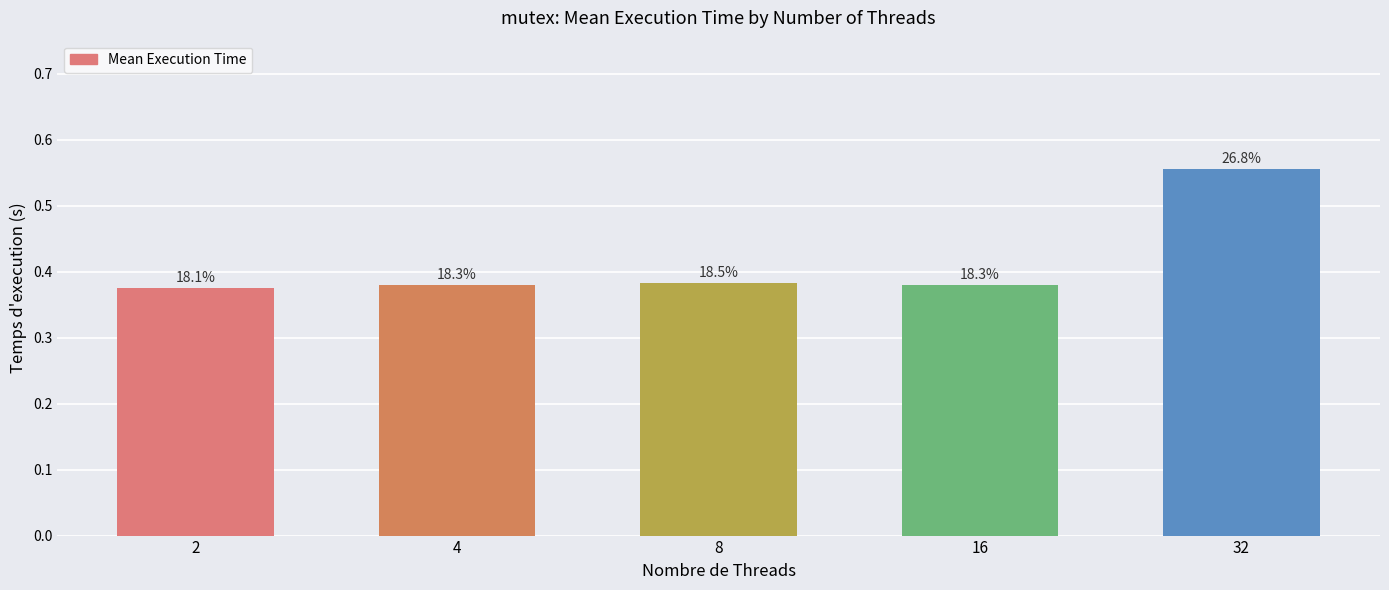

Does the chart contain any negative values?

No